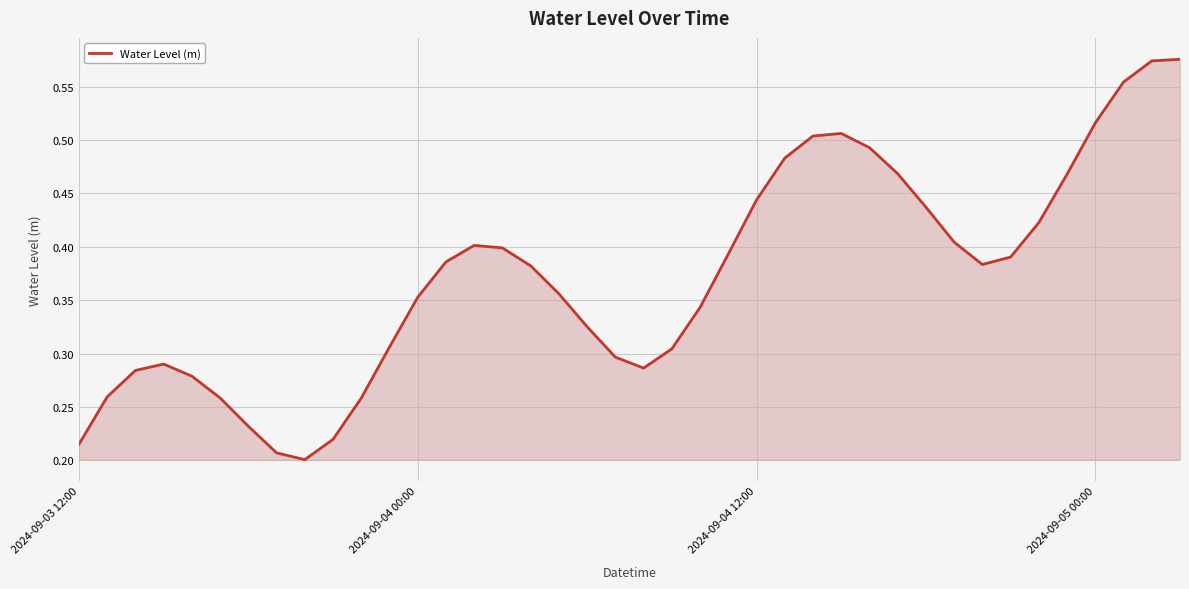

What is the value of the 13th point from the left?

0.4